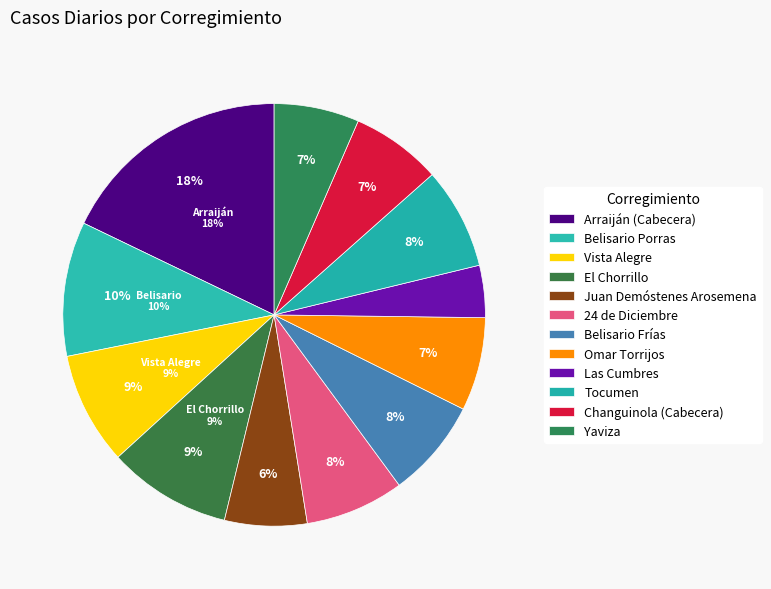

Which category has the biggest portion of the pie?

Arraiján (Cabecera)